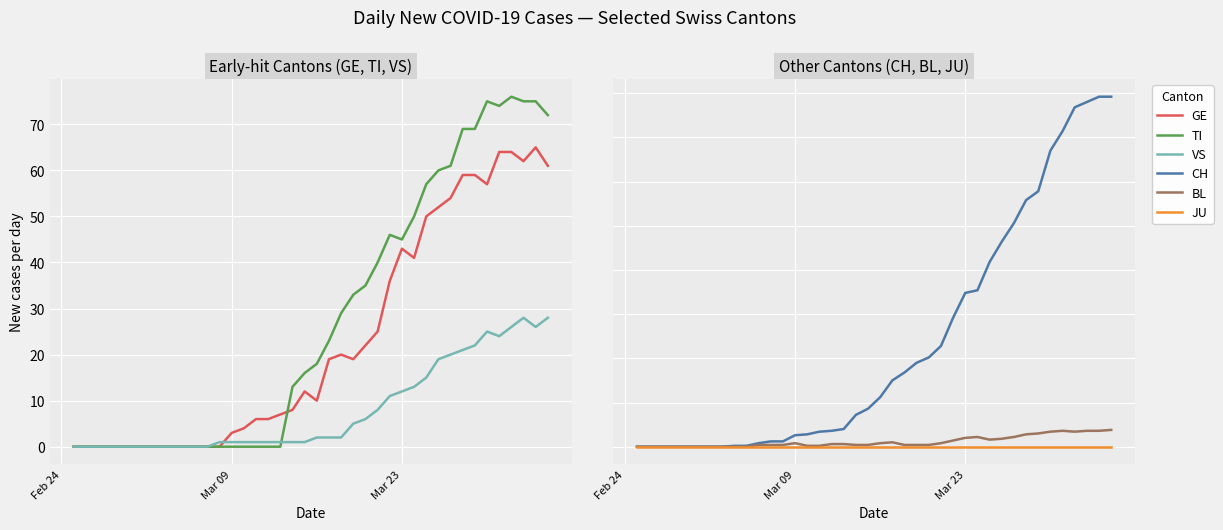

True or false: VS and BL cross at least once.

False